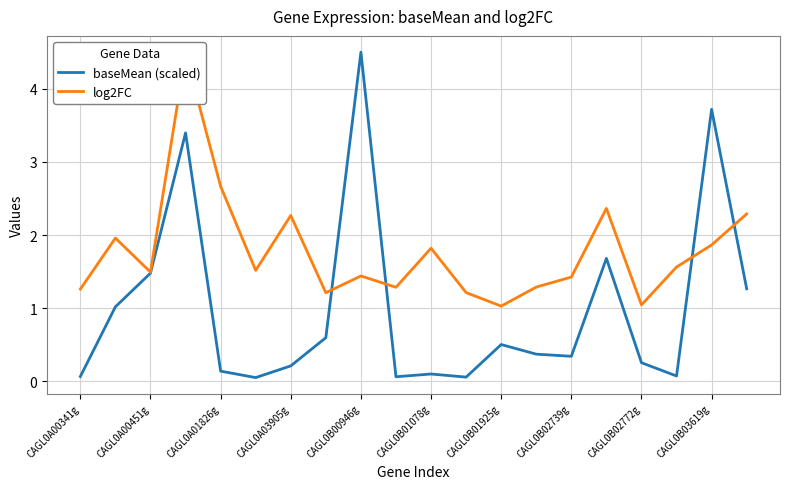

What is the sum of all baseMean (scaled) values?

19.9